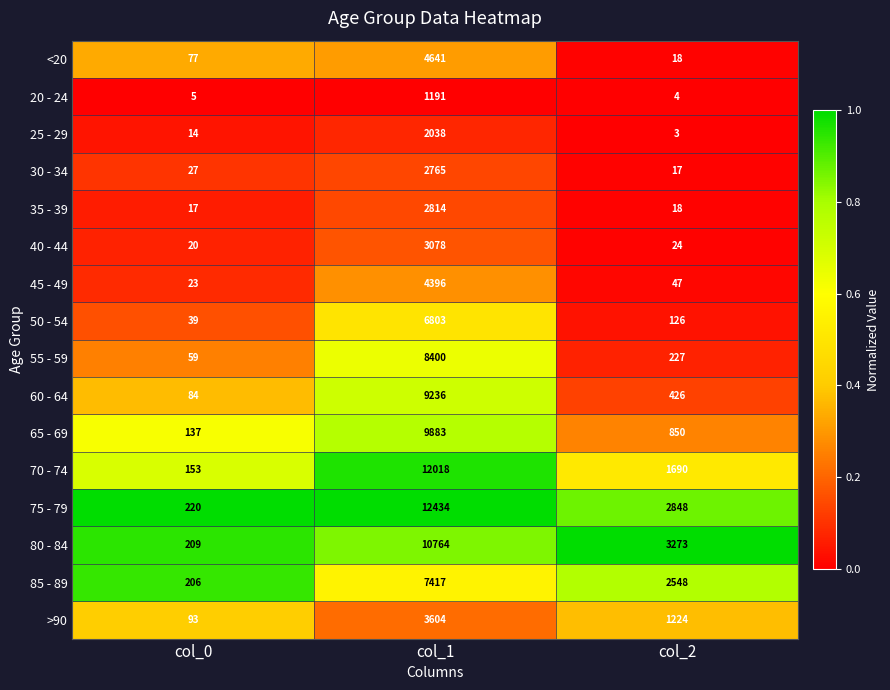

The 65 - 69 series shows 137 at col_0. True or false?

True